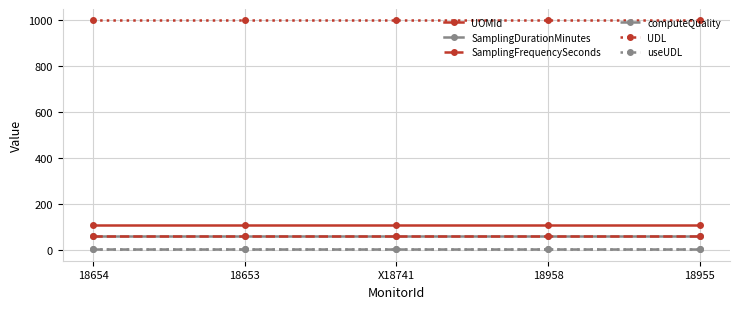

Is this an area chart (filled region under the line)?

No